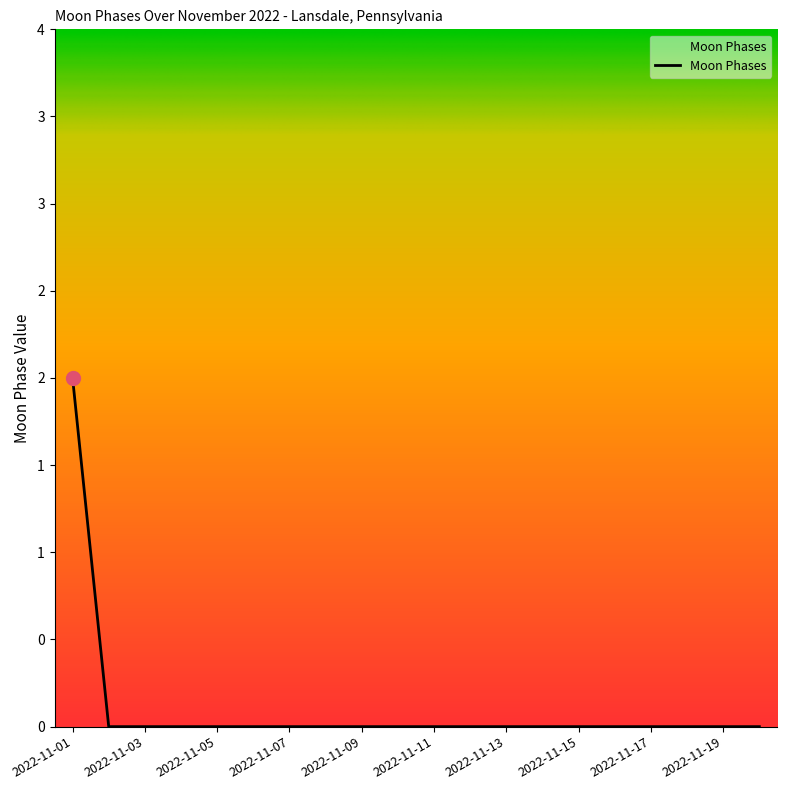

Is this an area chart (filled region under the line)?

Yes